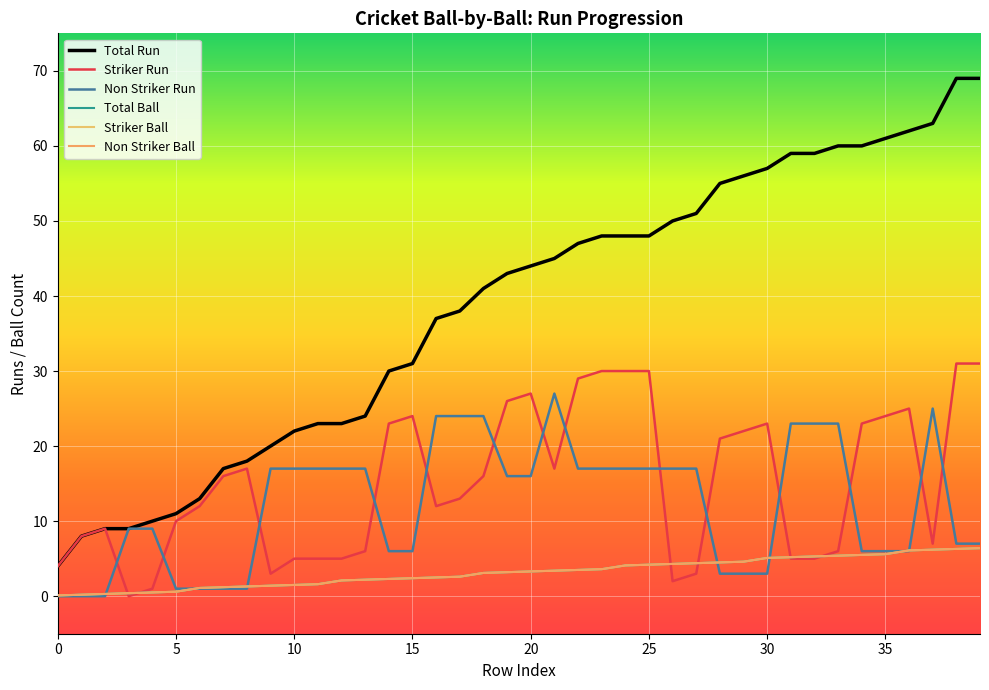

Does the chart have visible grid lines?

Yes